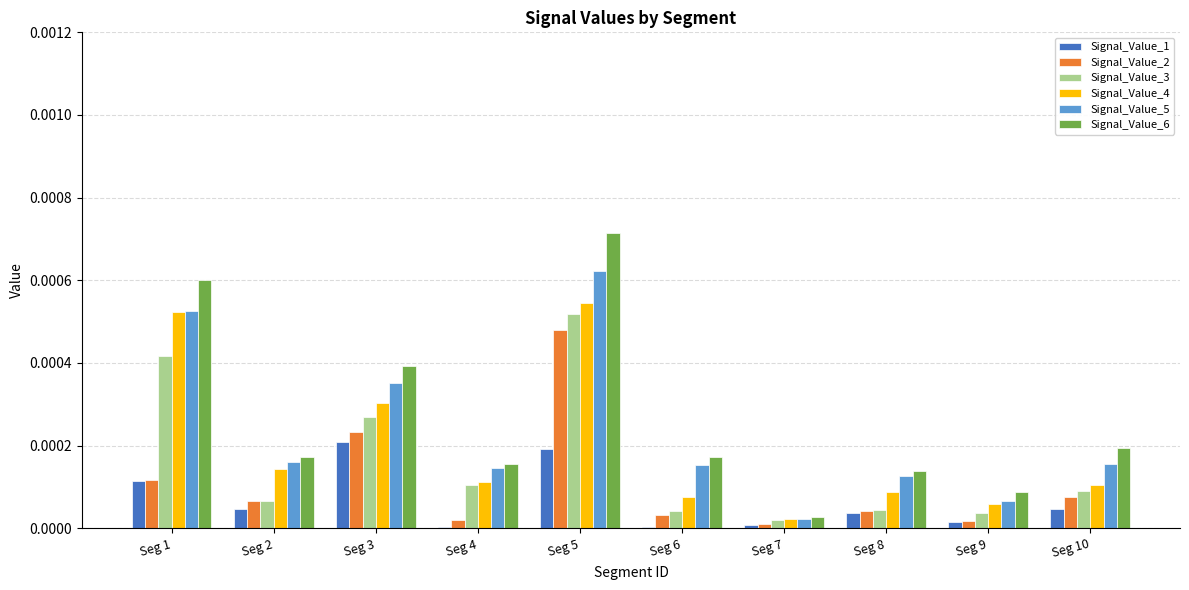

At which category is the sum across all series the highest?

Seg 5